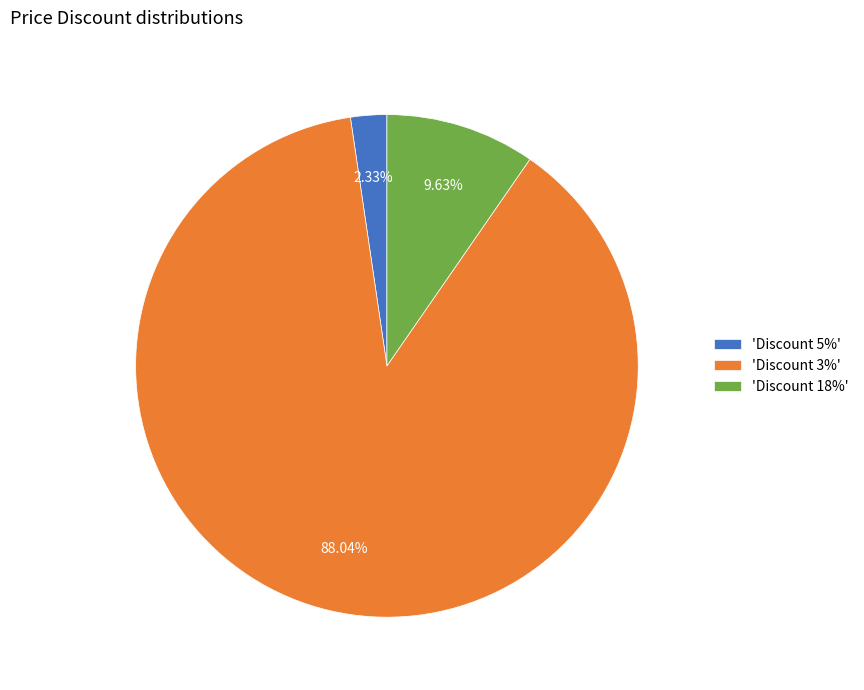

Approximately how many times larger is the value at 'Discount 18%' compared to 'Discount 5%'?

4.1